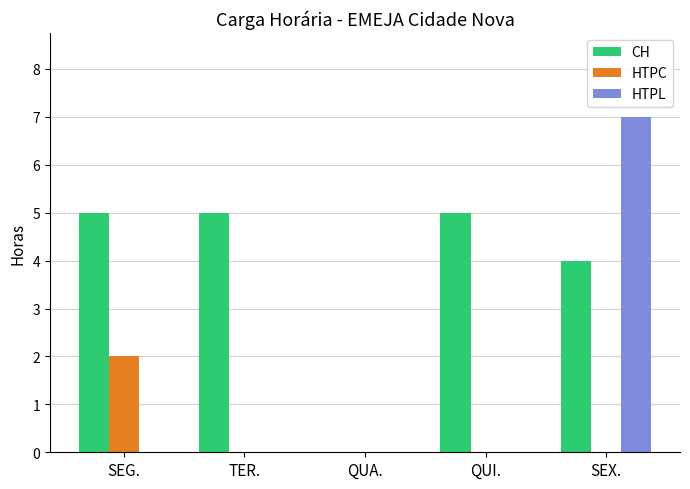

Reading left to right, transcribe all the data shown in this chart.

CH: 5	5	0	5	4
HTPC: 2	0	0	0	0
HTPL: 0	0	0	0	7